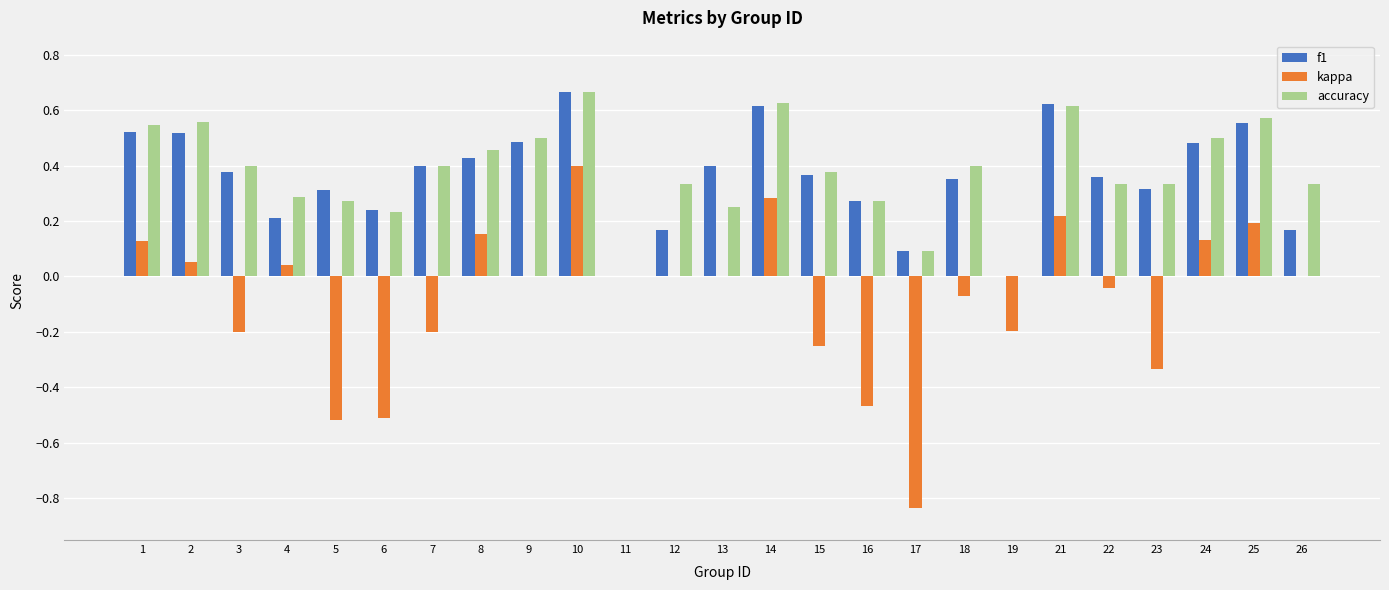

The f1 series shows 0.5 at 24. True or false?

True